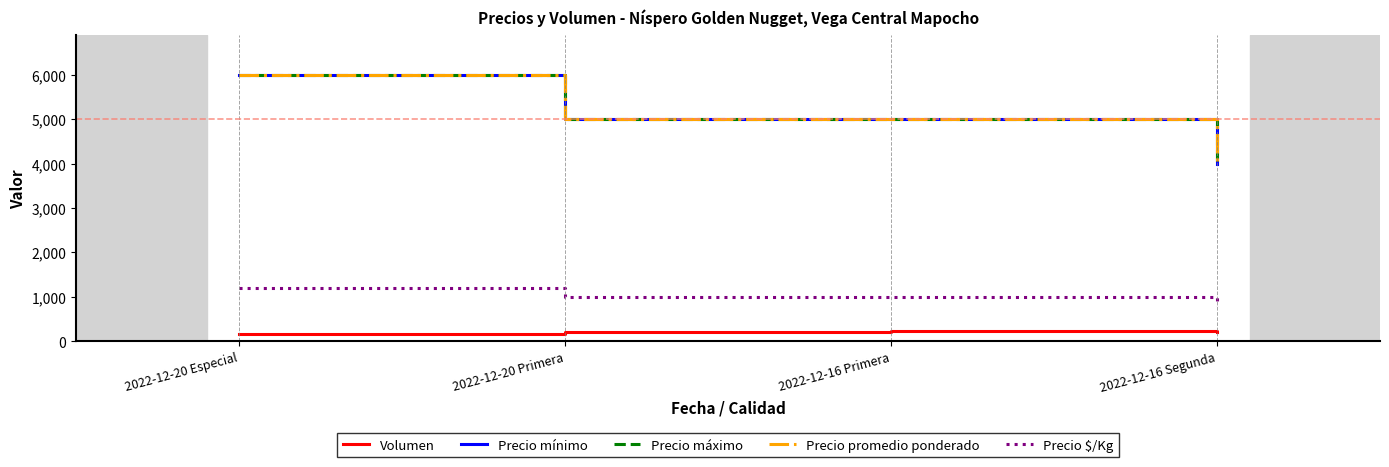

Rank the series by their maximum value, from highest to lowest.

Precio mínimo, Precio máximo, Precio promedio ponderado, Precio $/Kg, Volumen